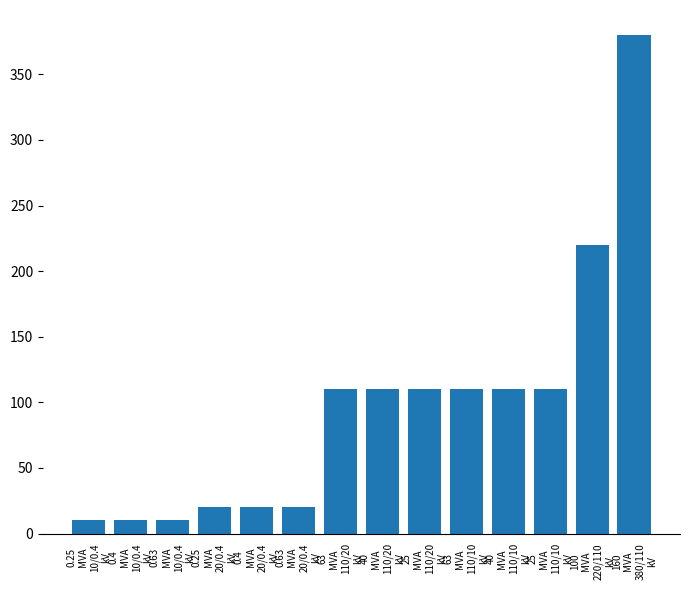

What value does the data have at 40
MVA
110/10
kV?

110